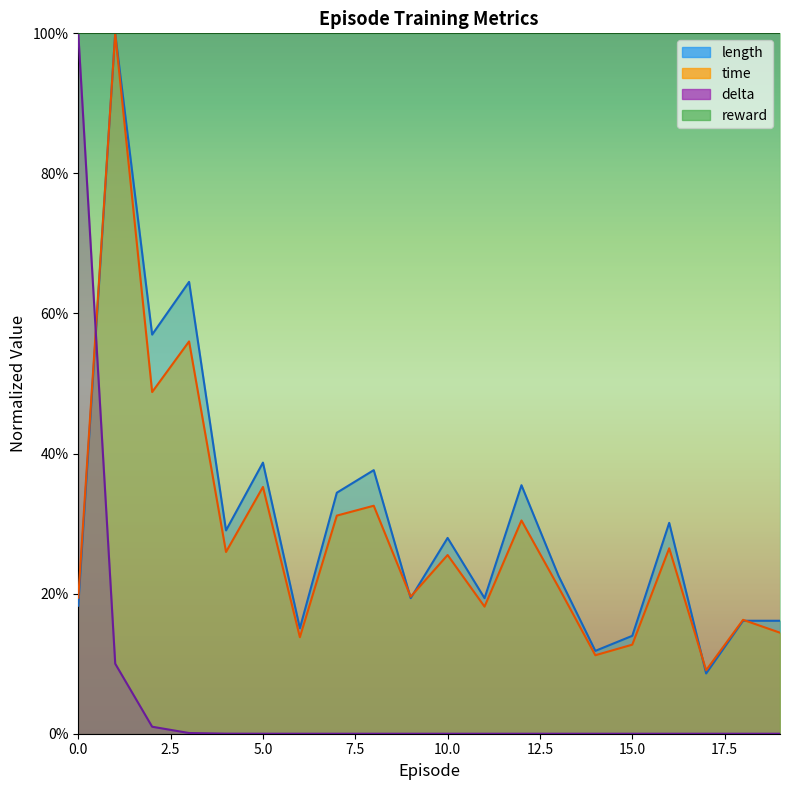

Is the value of time at 16 greater than the value of delta at 5?

Yes